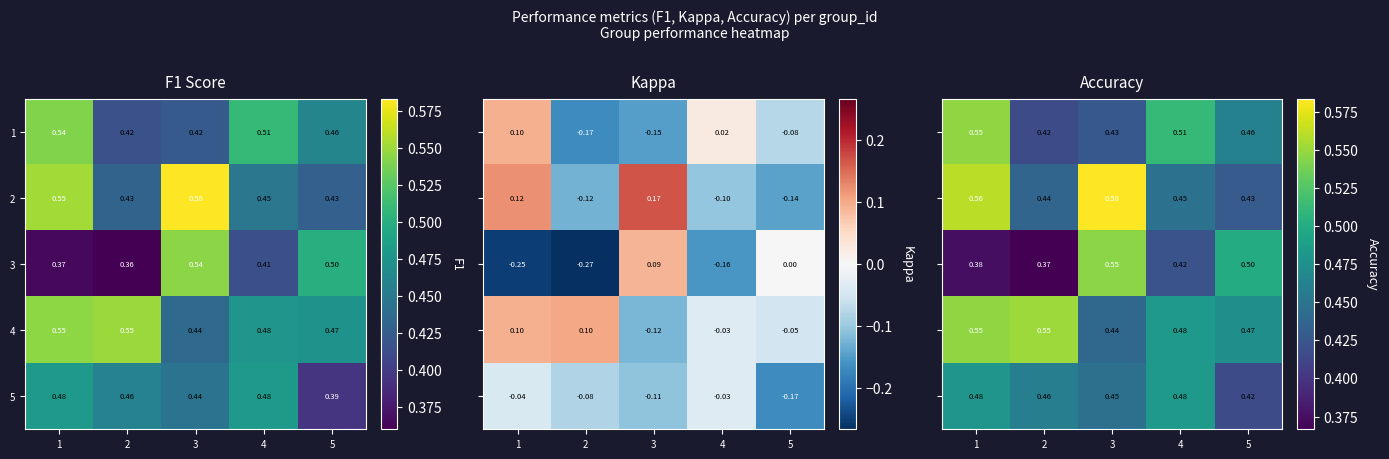

At which category is the sum across all series the highest?

1